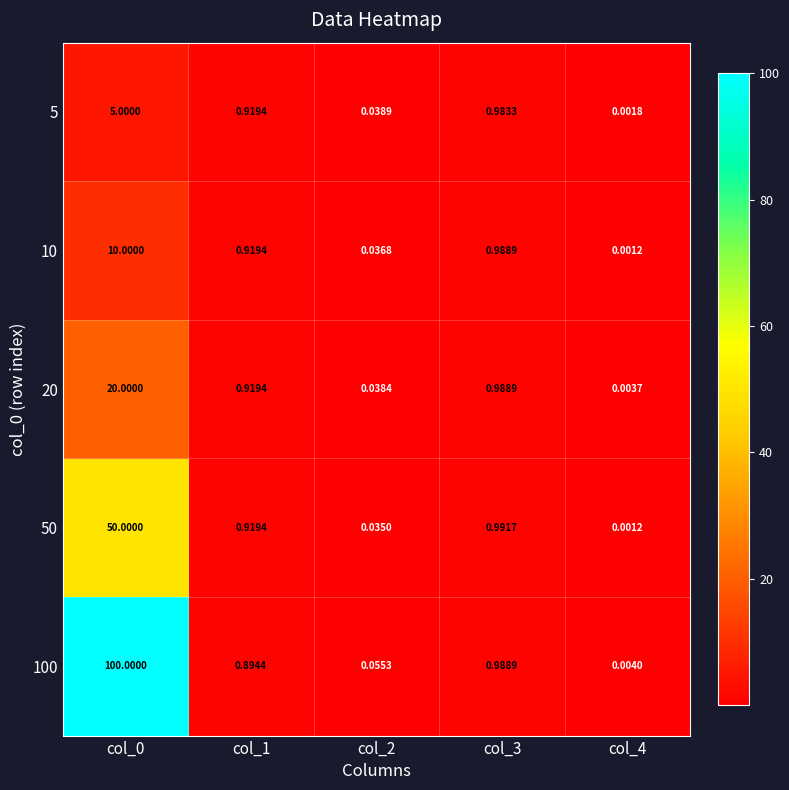

Is the value of 5 at col_3 greater than the value of 100 at col_1?

Yes